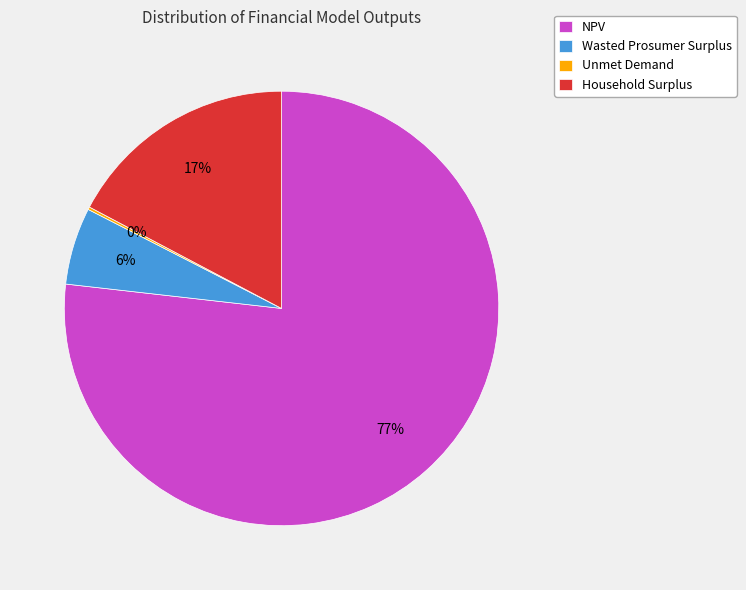

Combined, do NPV and Wasted Prosumer Surplus account for over 50%?

Yes